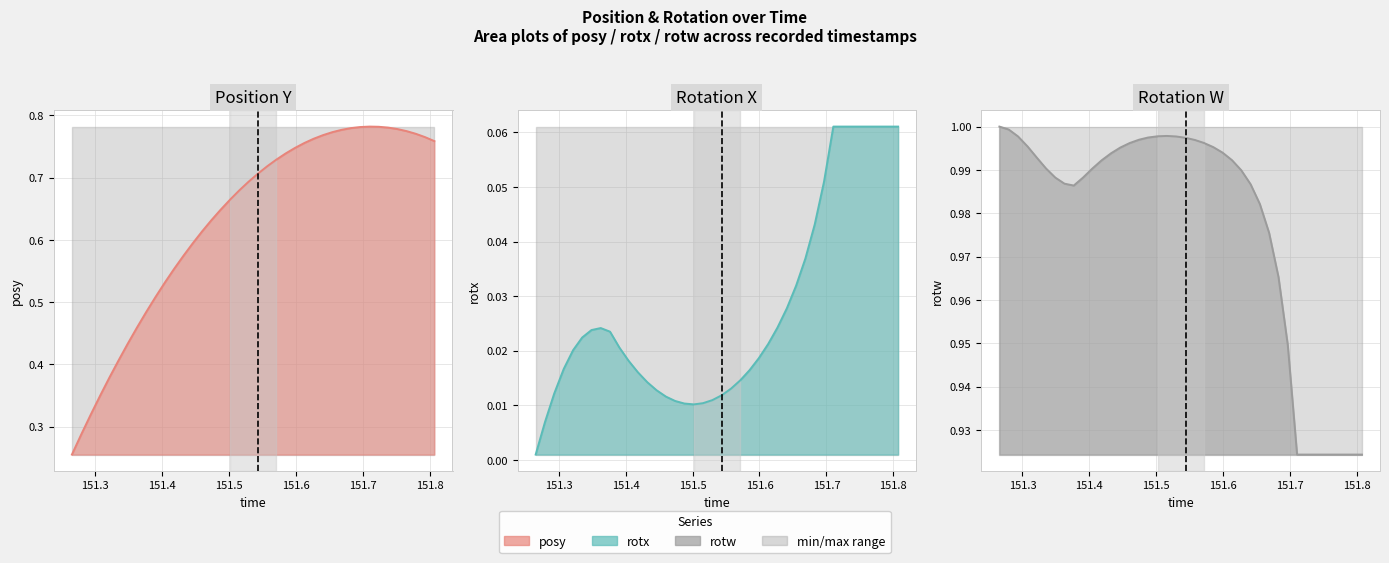

How many data points does each series have?

40